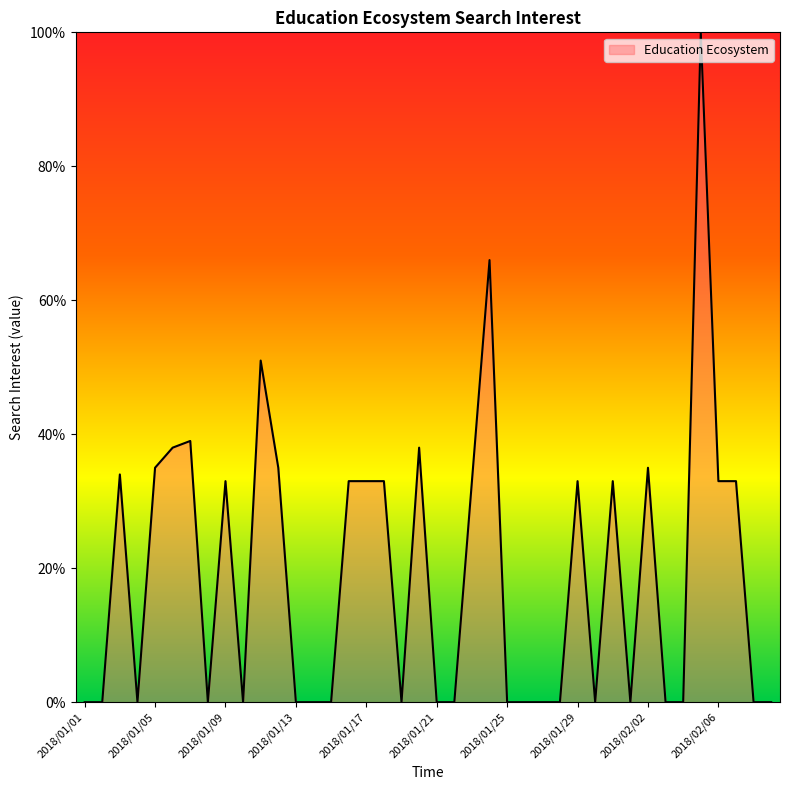

What is the difference between the maximum and minimum values?

100